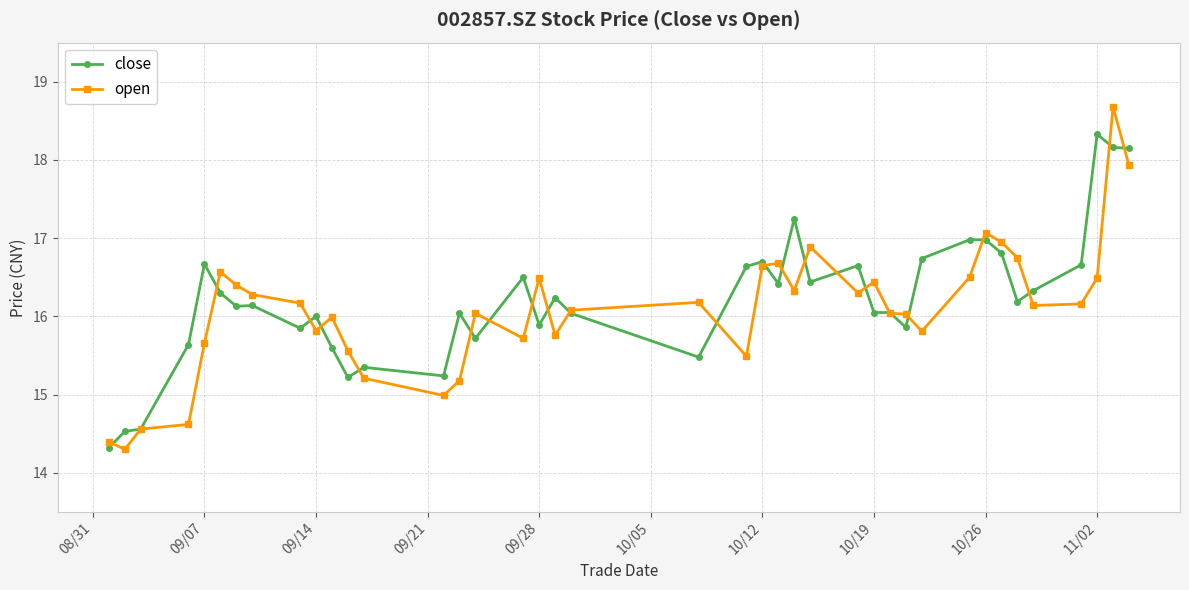

Count the number of data series in this chart.

2